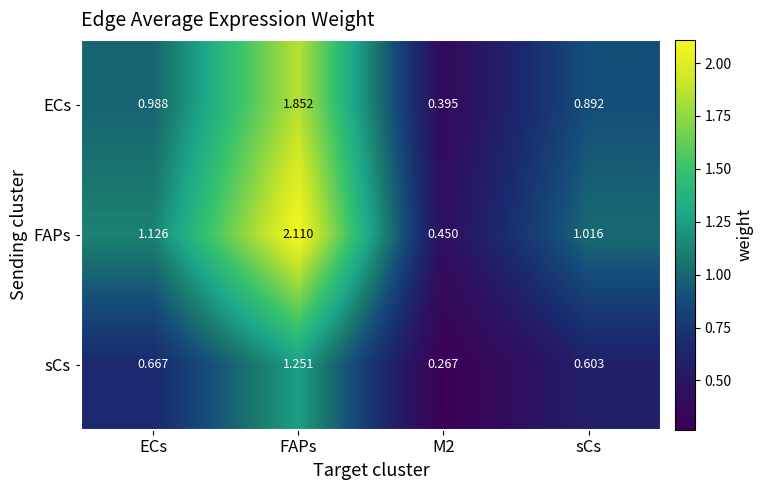

Rank the series at M2 from lowest to highest value.

sCs, ECs, FAPs